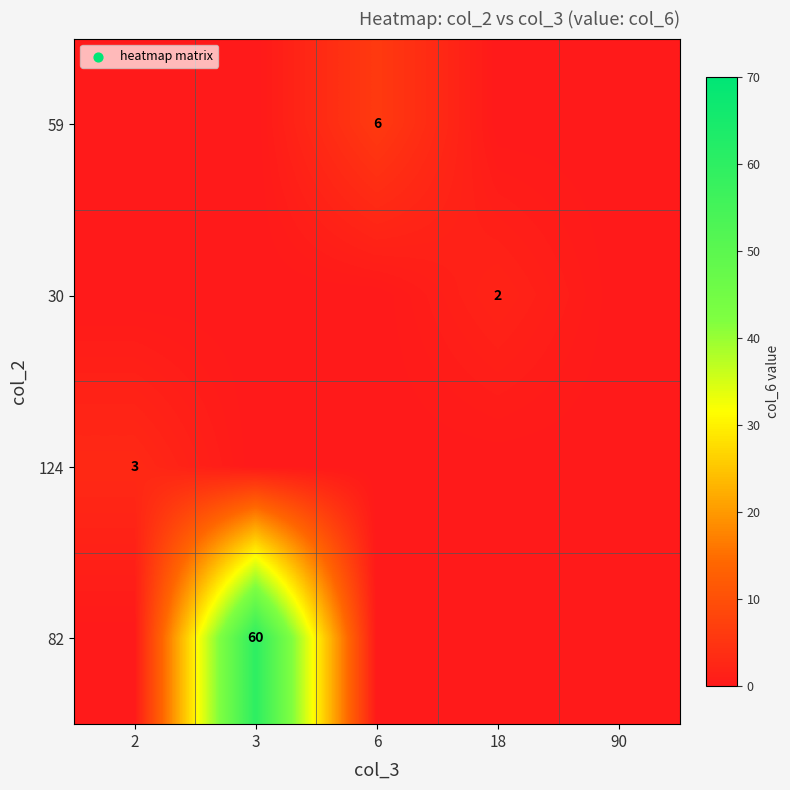

The value of 59 at 6 is 6. True or false?

True